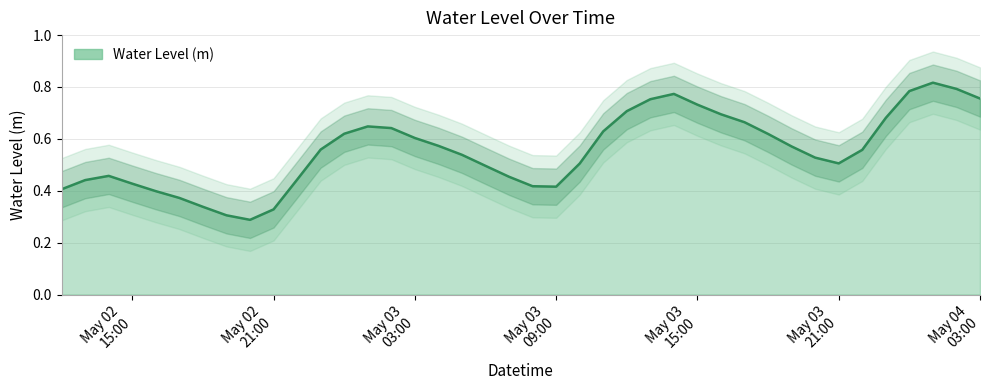

How many interior local peaks (higher than both neighbors) does the data have?

4